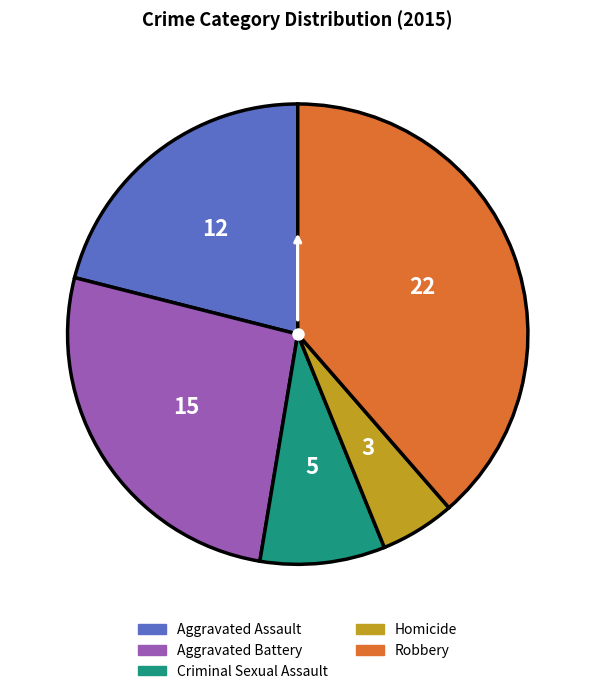

Approximately how many times larger is the value at Homicide compared to Robbery?

0.1